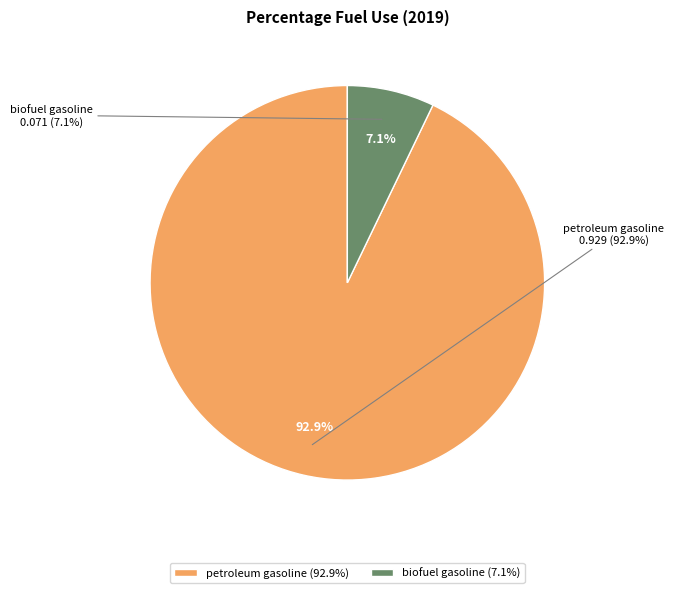

True or false: petroleum gasoline accounts for 93% of the total.

True